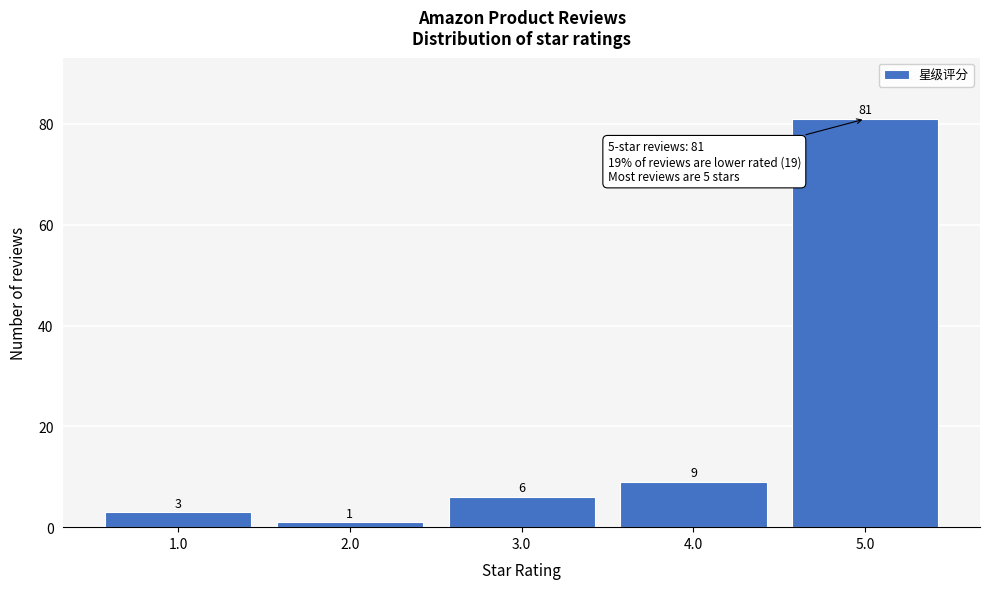

Reading left to right, list all the values displayed in this chart.

3	1	6	9	81